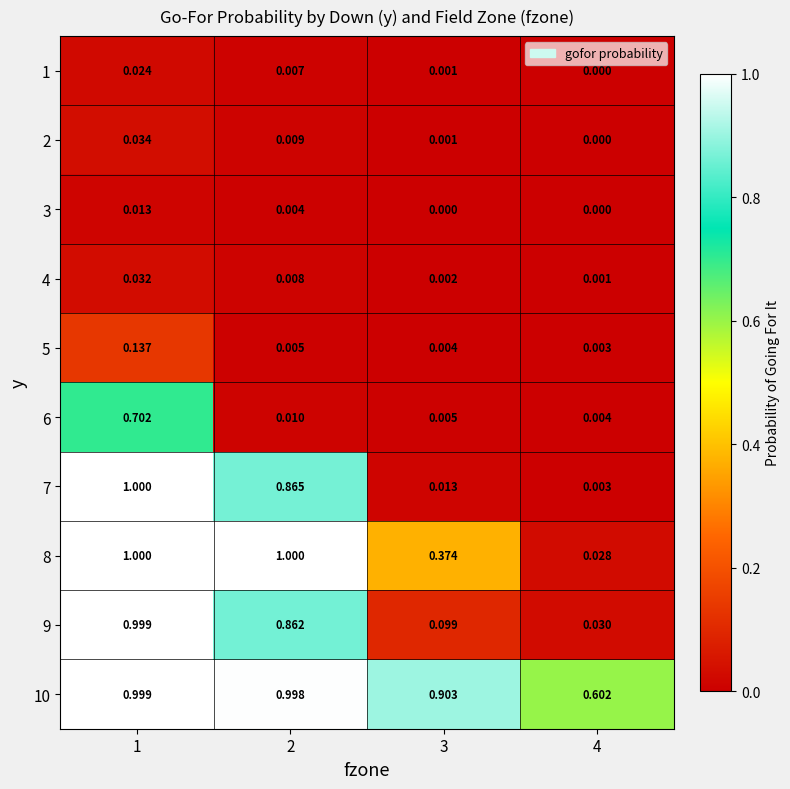

Is the value of 7 at 2 greater than the value of 8 at 2?

No